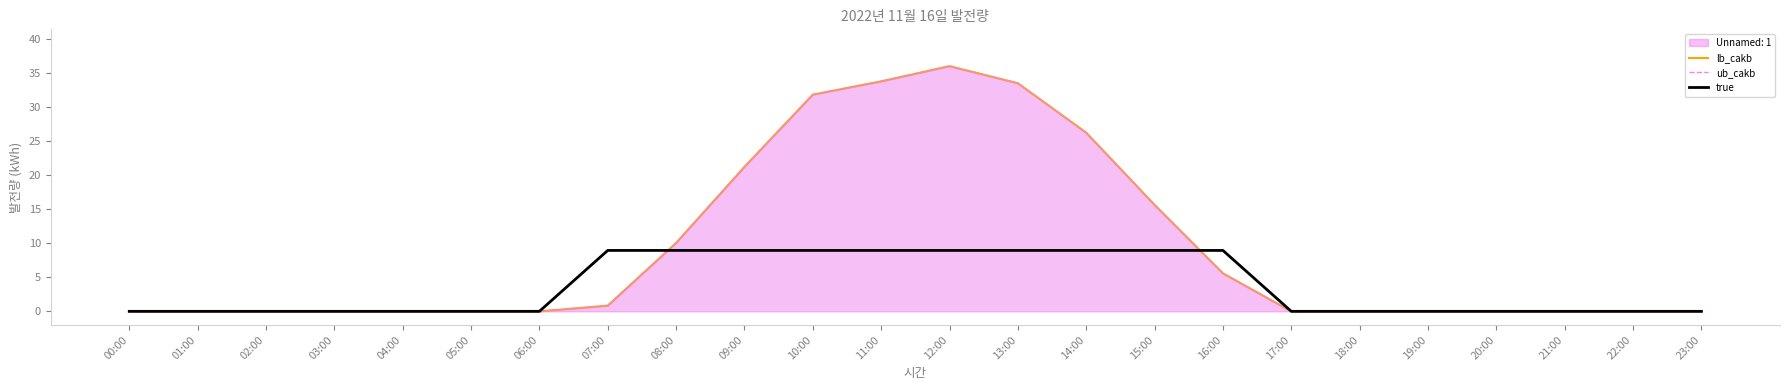

Reading left to right, extract all data points from this chart.

lb_cakb: 00:00=0.0	01:00=0.0	02:00=0.0	03:00=0.0	04:00=0.0	05:00=0.0	06:00=0.0	07:00=0.8	08:00=10.1	09:00=21.2	10:00=31.9	11:00=33.8	12:00=36.0	13:00=33.5	14:00=26.3	15:00=15.6	16:00=5.6	17:00=0.0	18:00=0.0	19:00=0.0	20:00=0.0	21:00=0.0	22:00=0.0	23:00=0.0
ub_cakb: 00:00=0.0	01:00=0.0	02:00=0.0	03:00=0.0	04:00=0.0	05:00=0.0	06:00=0.0	07:00=0.8	08:00=10.1	09:00=21.2	10:00=31.9	11:00=33.8	12:00=36.0	13:00=33.5	14:00=26.3	15:00=15.6	16:00=5.6	17:00=0.0	18:00=0.0	19:00=0.0	20:00=0.0	21:00=0.0	22:00=0.0	23:00=0.0
true: 00:00=0.0	01:00=0.0	02:00=0.0	03:00=0.0	04:00=0.0	05:00=0.0	06:00=0.0	07:00=9.0	08:00=9.0	09:00=9.0	10:00=9.0	11:00=9.0	12:00=9.0	13:00=9.0	14:00=9.0	15:00=9.0	16:00=9.0	17:00=0.0	18:00=0.0	19:00=0.0	20:00=0.0	21:00=0.0	22:00=0.0	23:00=0.0